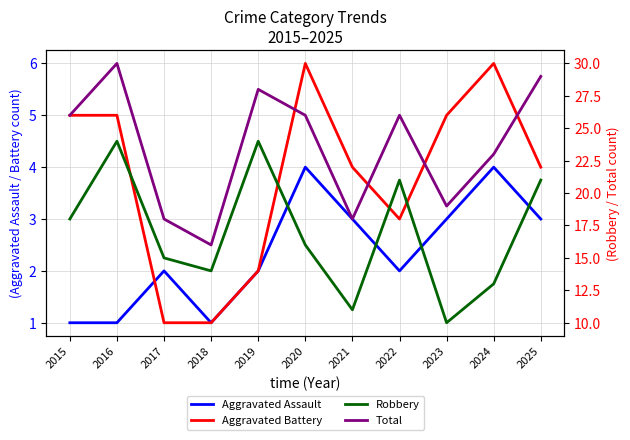

What is the value of the Total point at the 8th from the left?

26